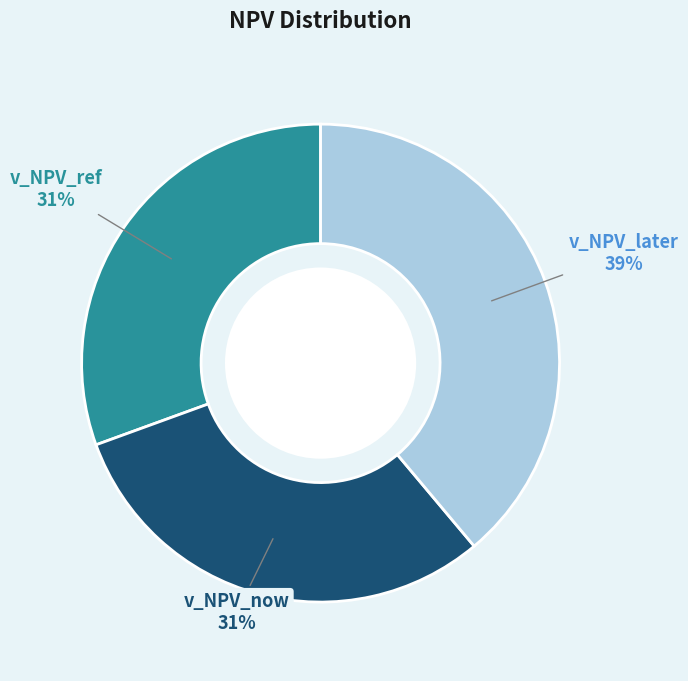

Does v_NPV_now account for over 50% of the chart?

No